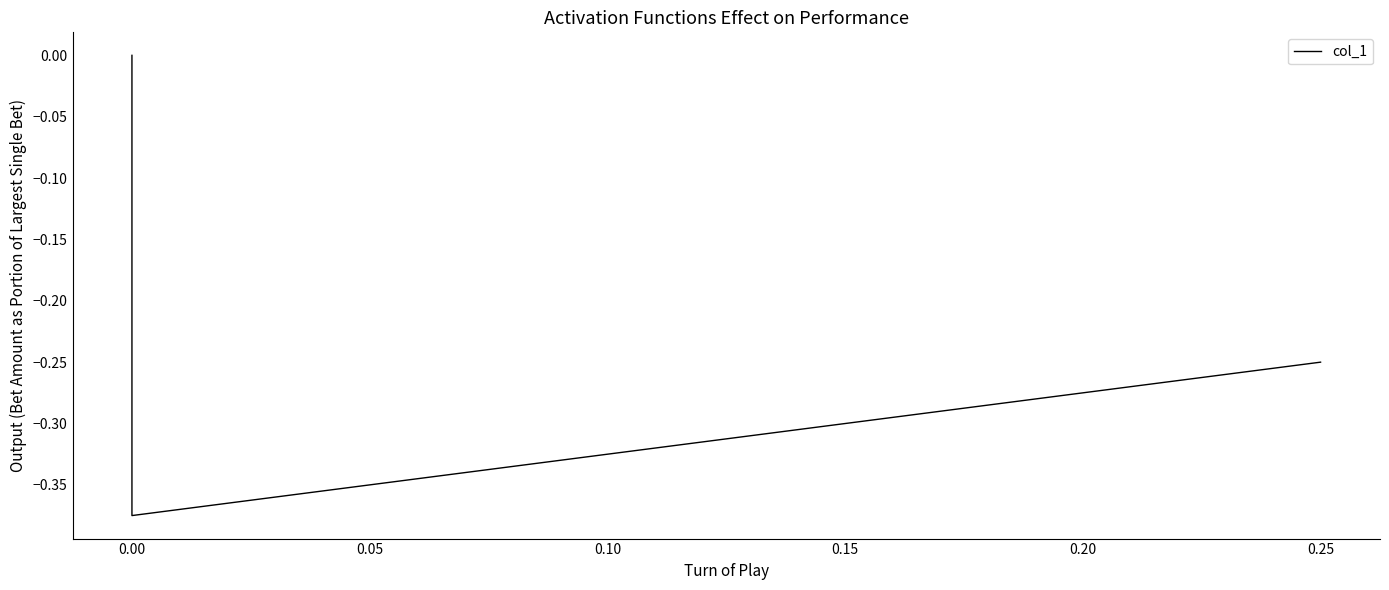

What is the label of the 3rd point from the left?

0.05